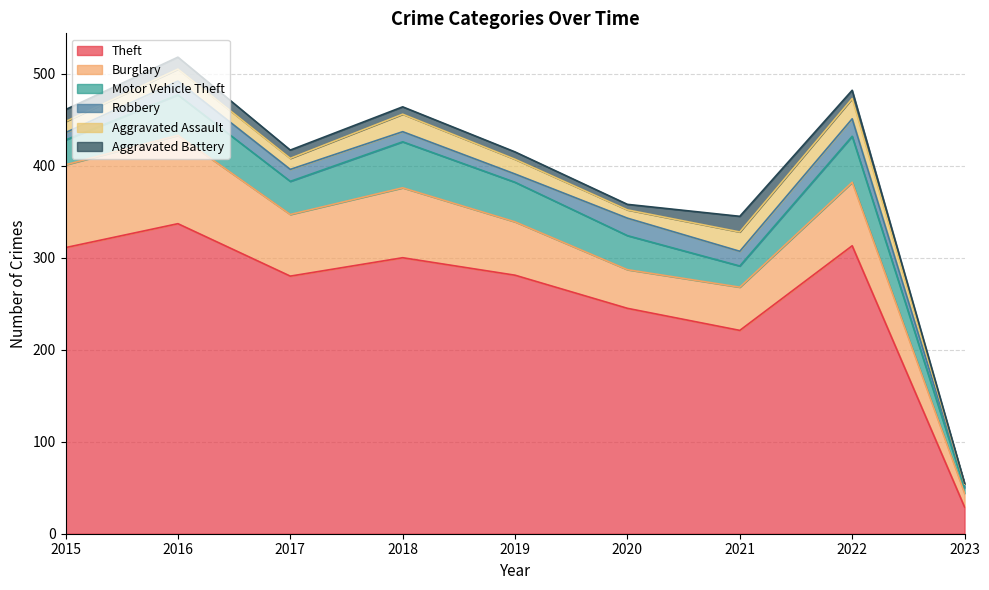

The value of Motor Vehicle Theft at 2019 is 43. True or false?

True